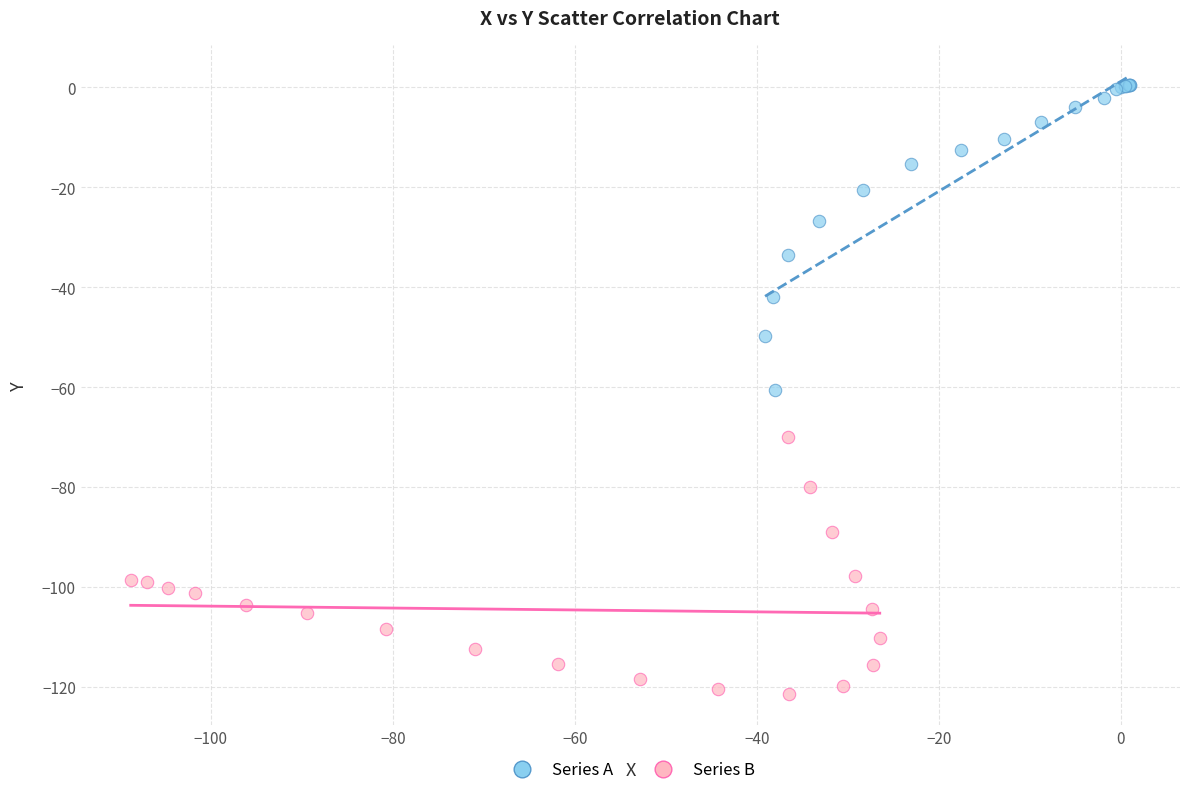

Which series has the largest Y range (max minus min)?

Series A